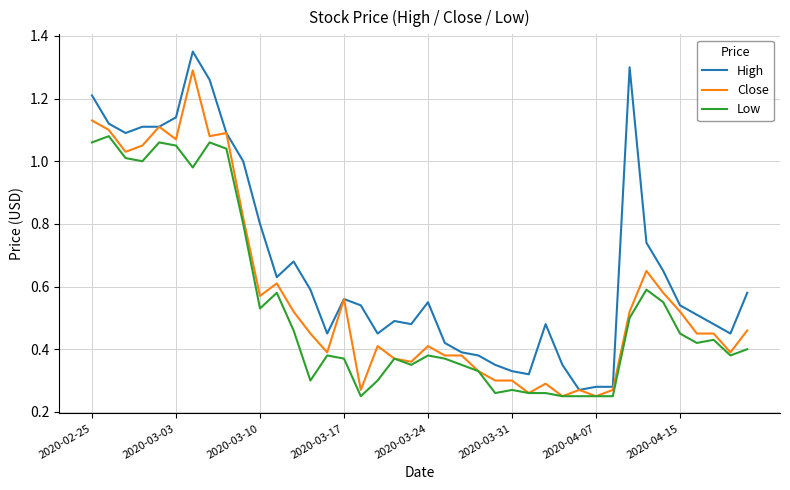

Which series has the widest spread of values?

High